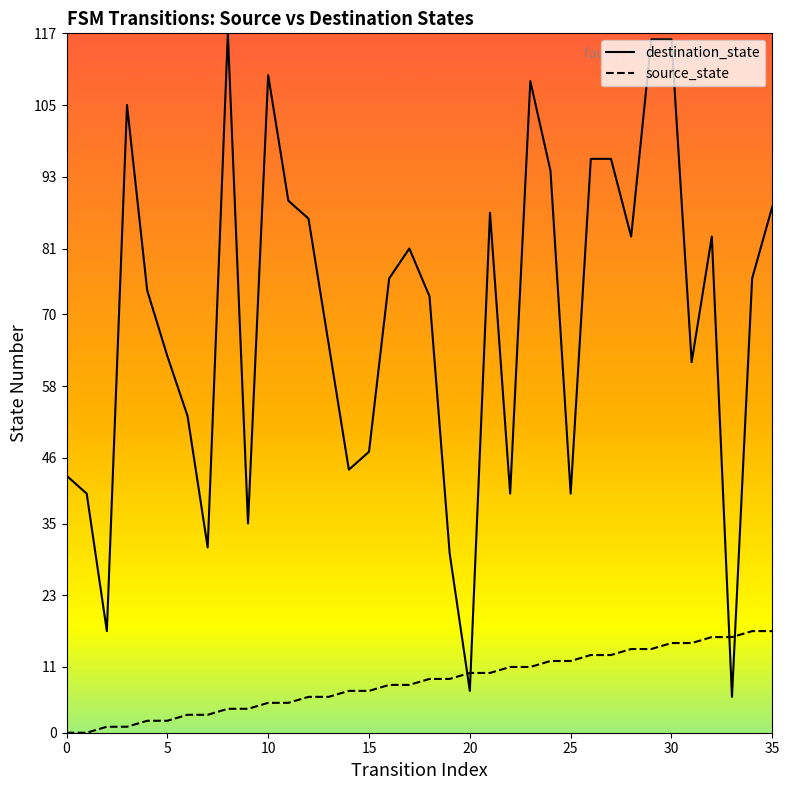

What is the value of the destination_state point at the 17th from the left?

76